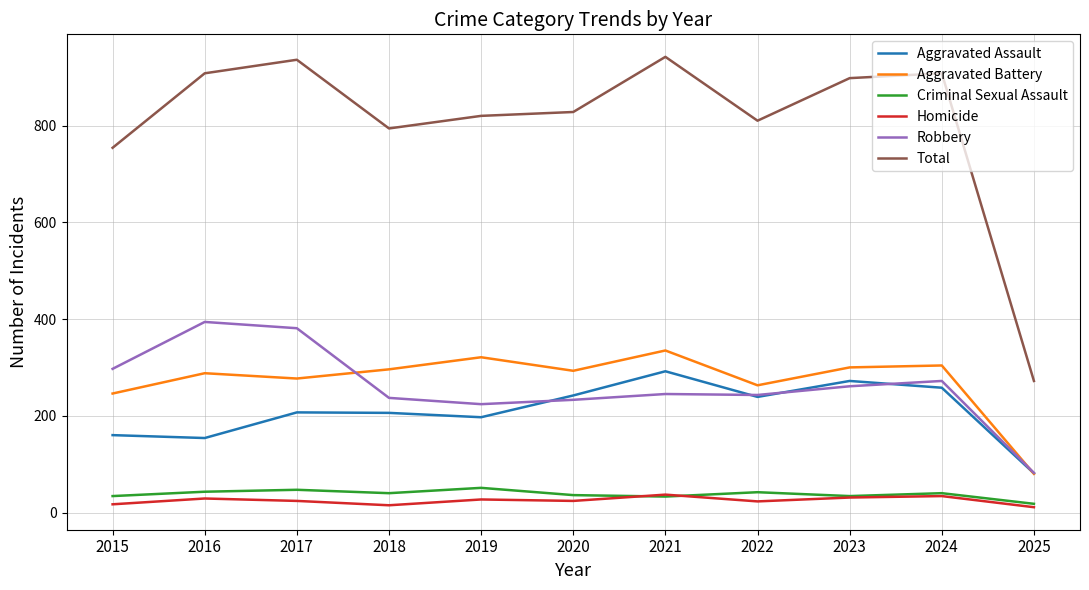

How many distinct data groups are displayed?

6